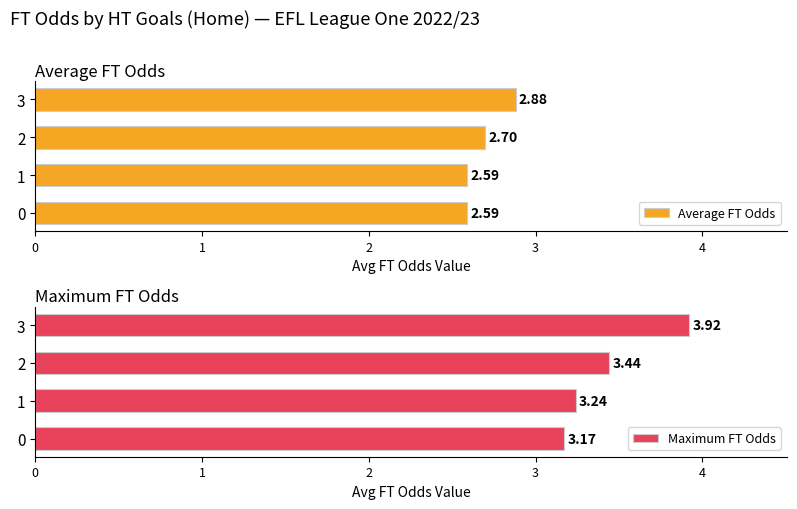

What are all the series names shown in the legend?

Average FT Odds, Maximum FT Odds